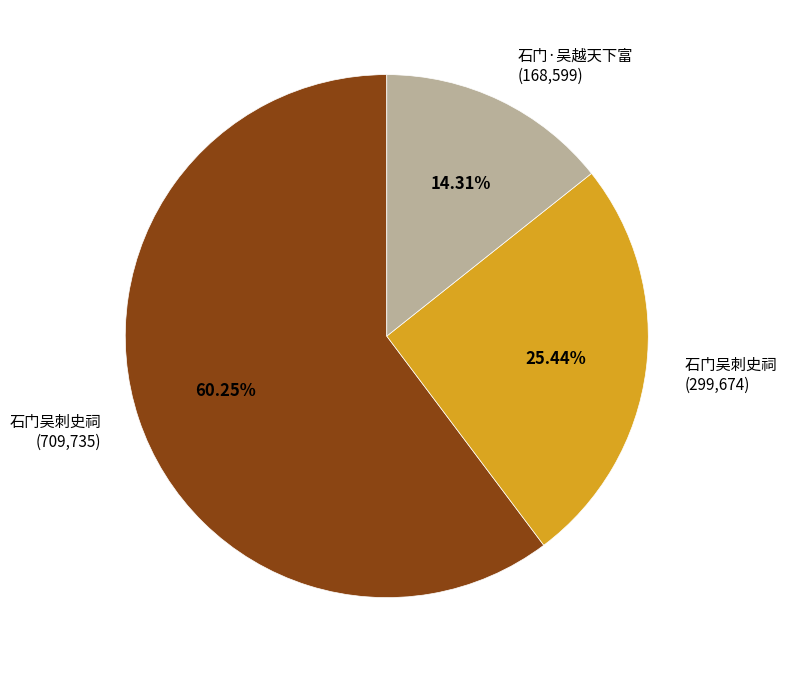

What is the smallest slice in the pie chart?

石门·吴越天下富 (168,599)